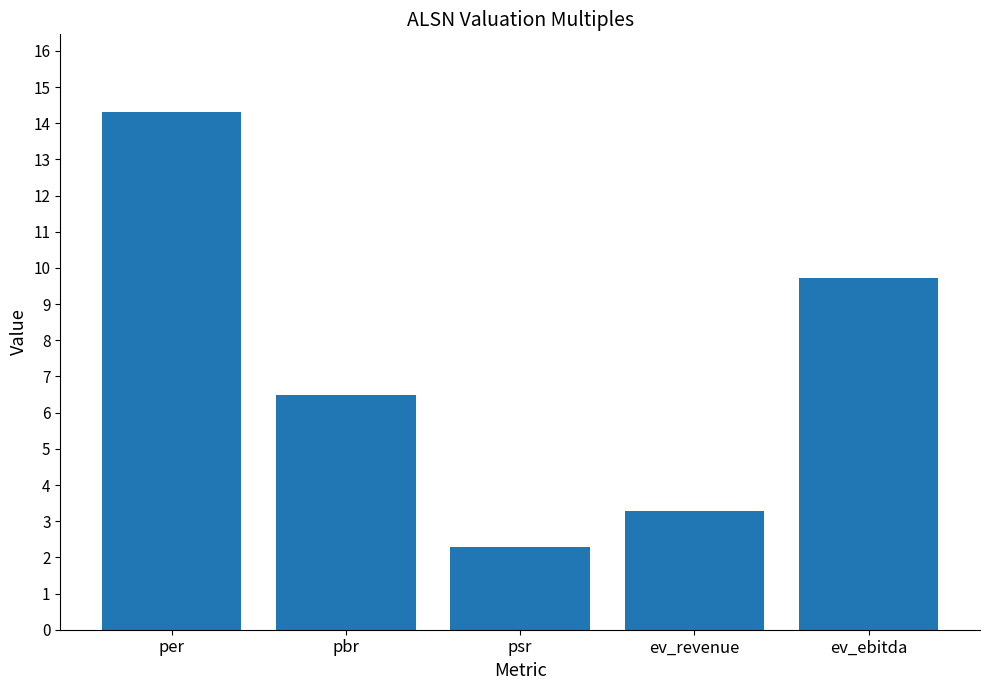

What is the label of the 2nd bar from the left?

pbr